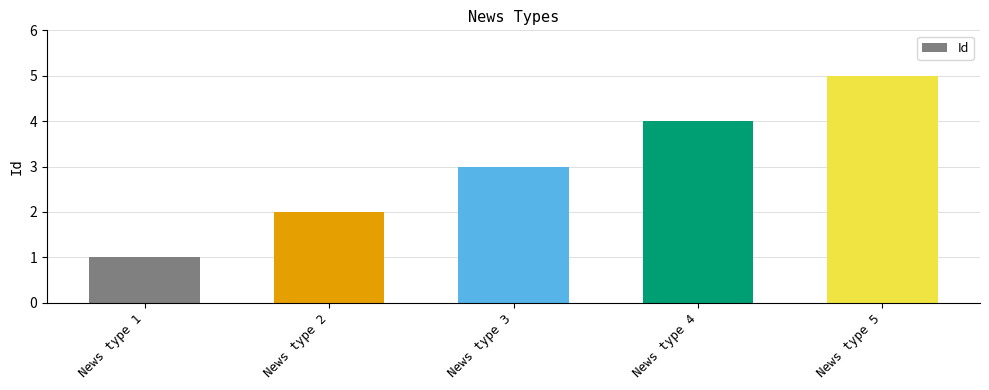

At which category does the chart reach its minimum across all series?

News type 1